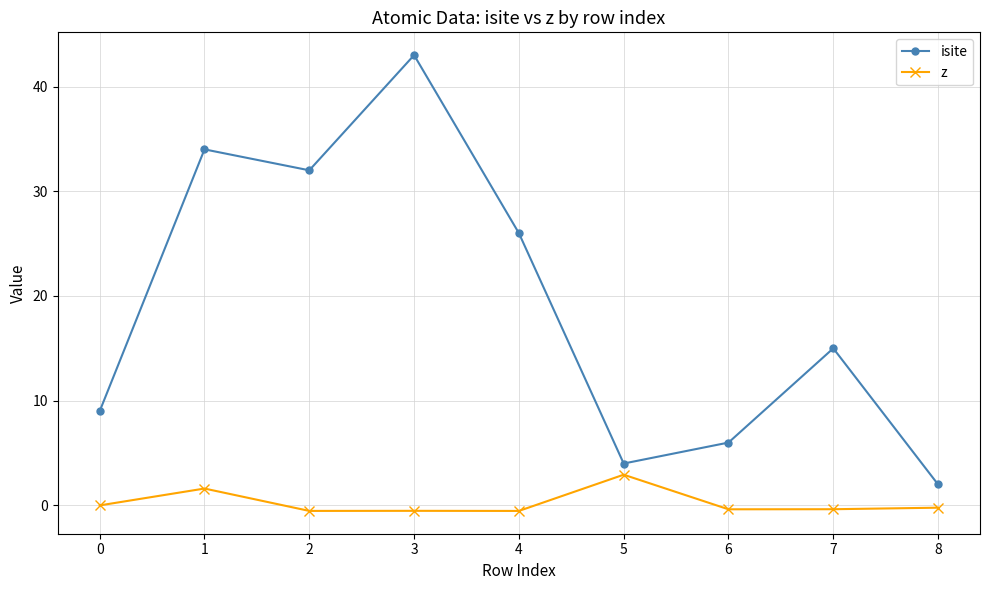

Which category has the highest value across all series?

3